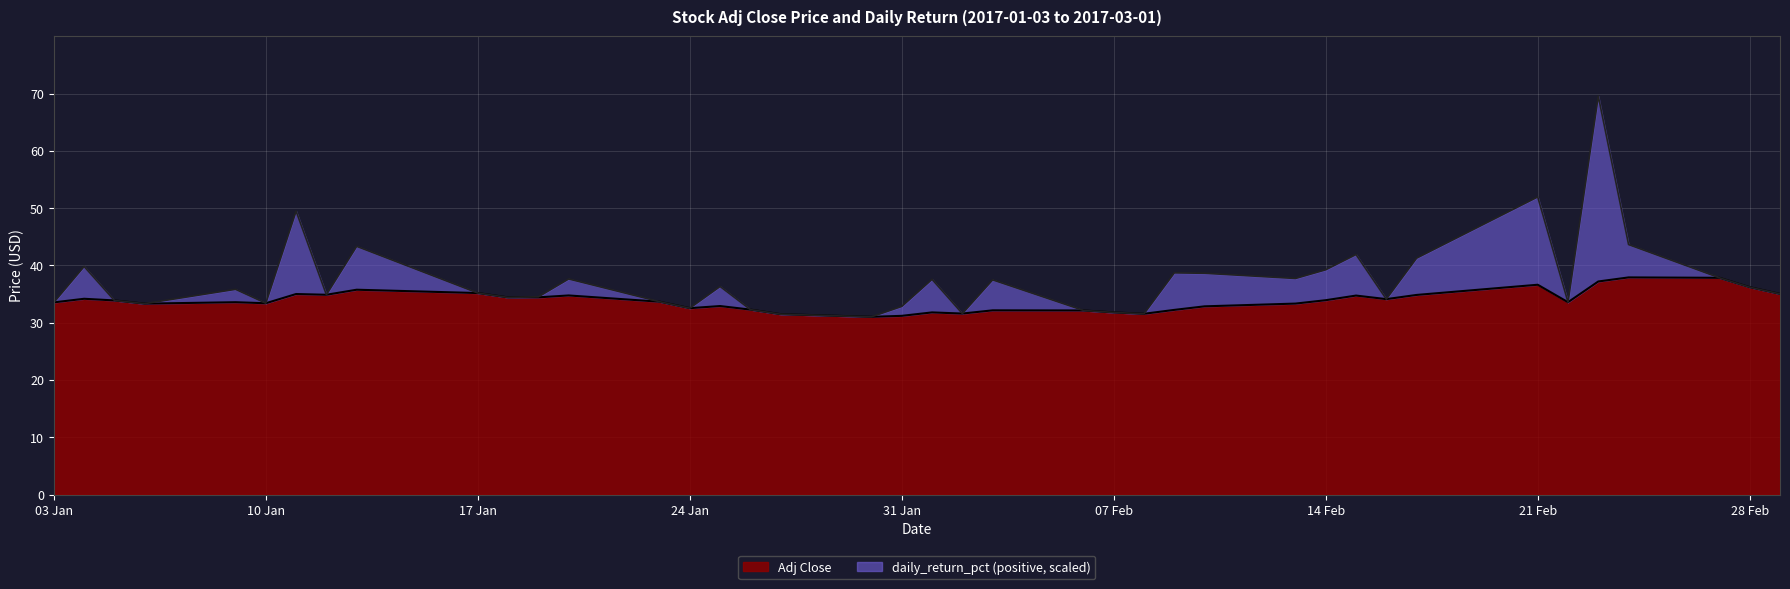

What is the minimum value for Adj Close?

31.0